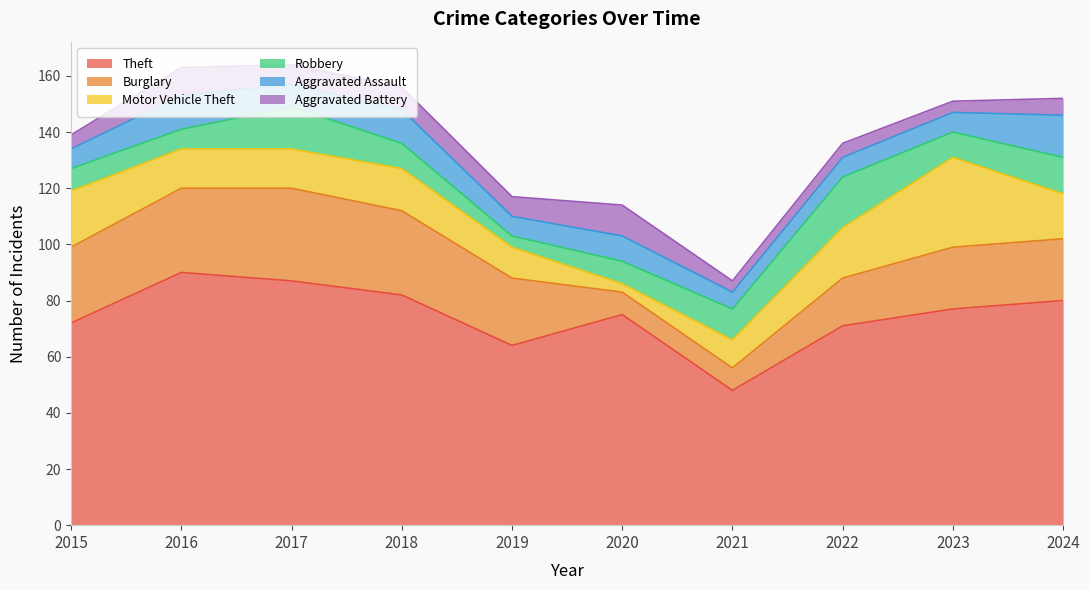

How many interior local valleys does the Robbery series have?

3